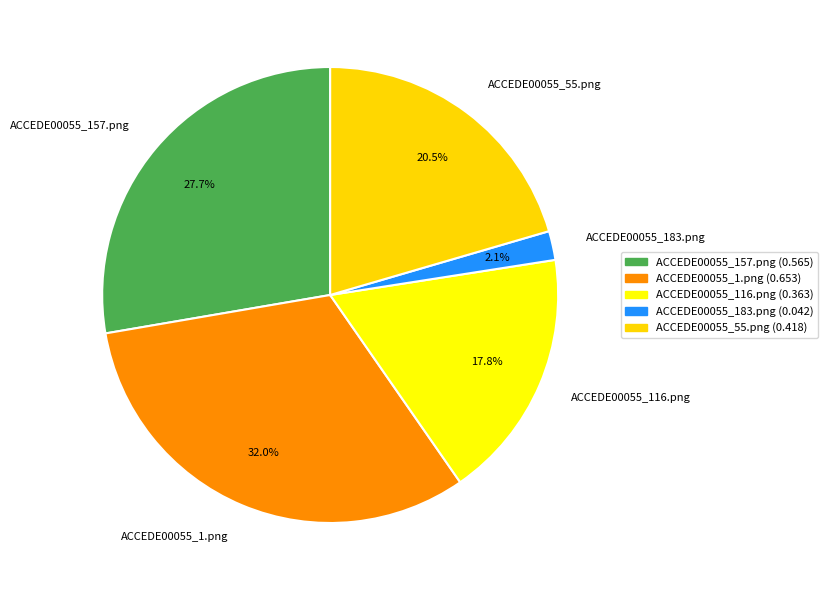

Count the number of slices in the pie.

5